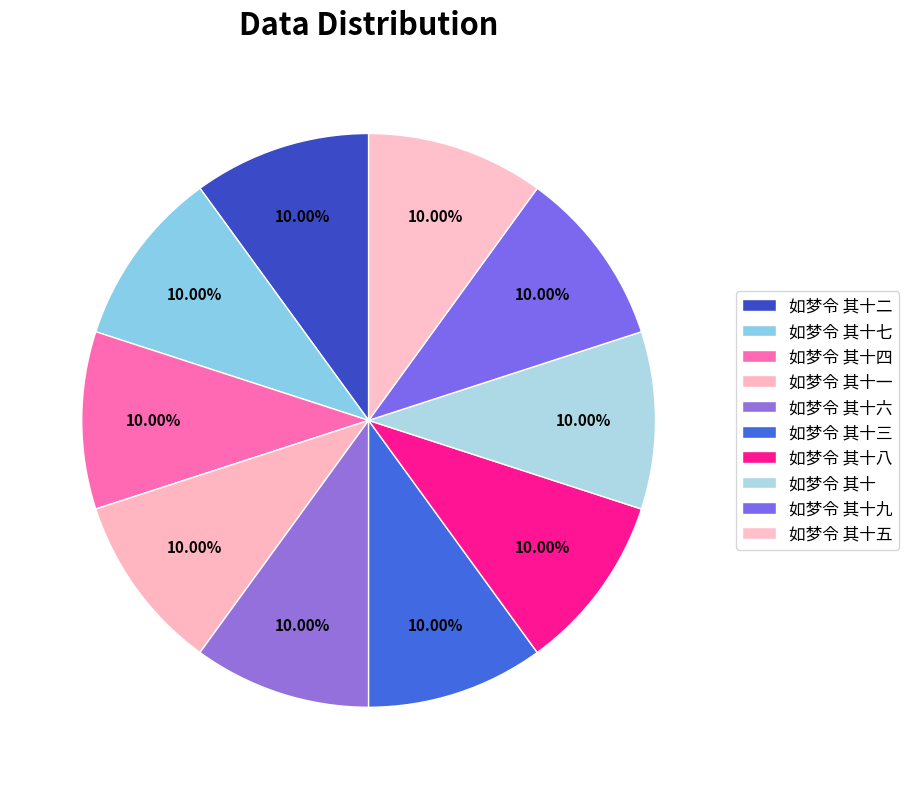

What percentage is NOT represented by 如梦令 其十三?

90.0%